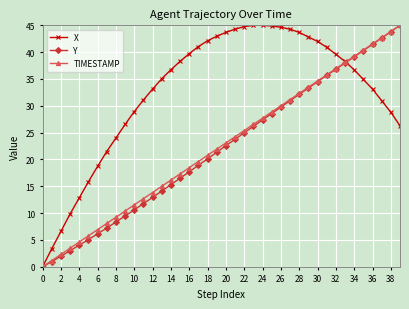

After their last crossing, which series has the higher values: X or TIMESTAMP?

TIMESTAMP